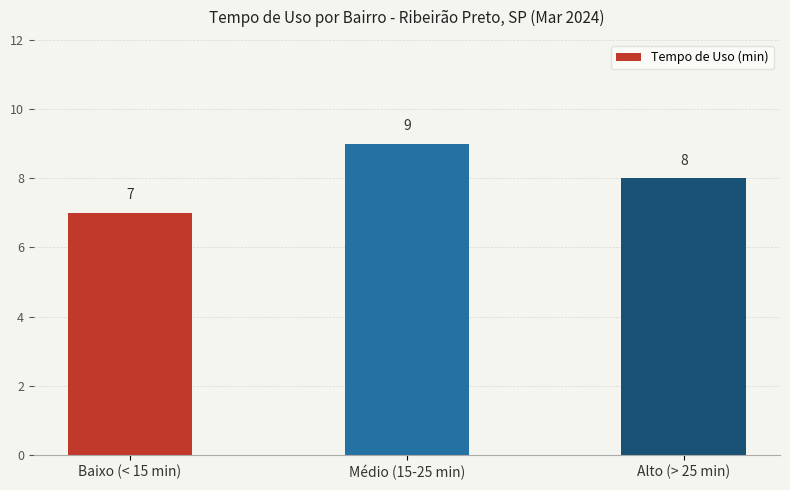

True or false: the data shows 2 at Baixo (< 15 min).

False